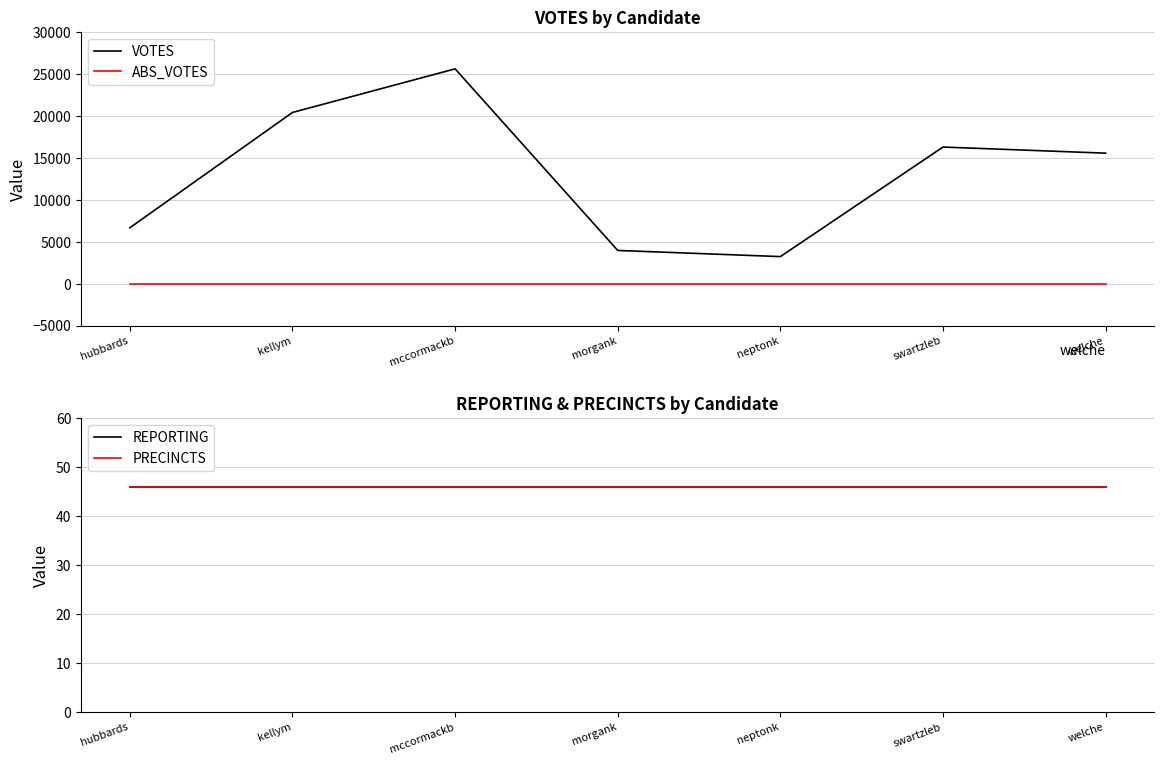

The REPORTING series shows 46 at swartzleb. True or false?

True